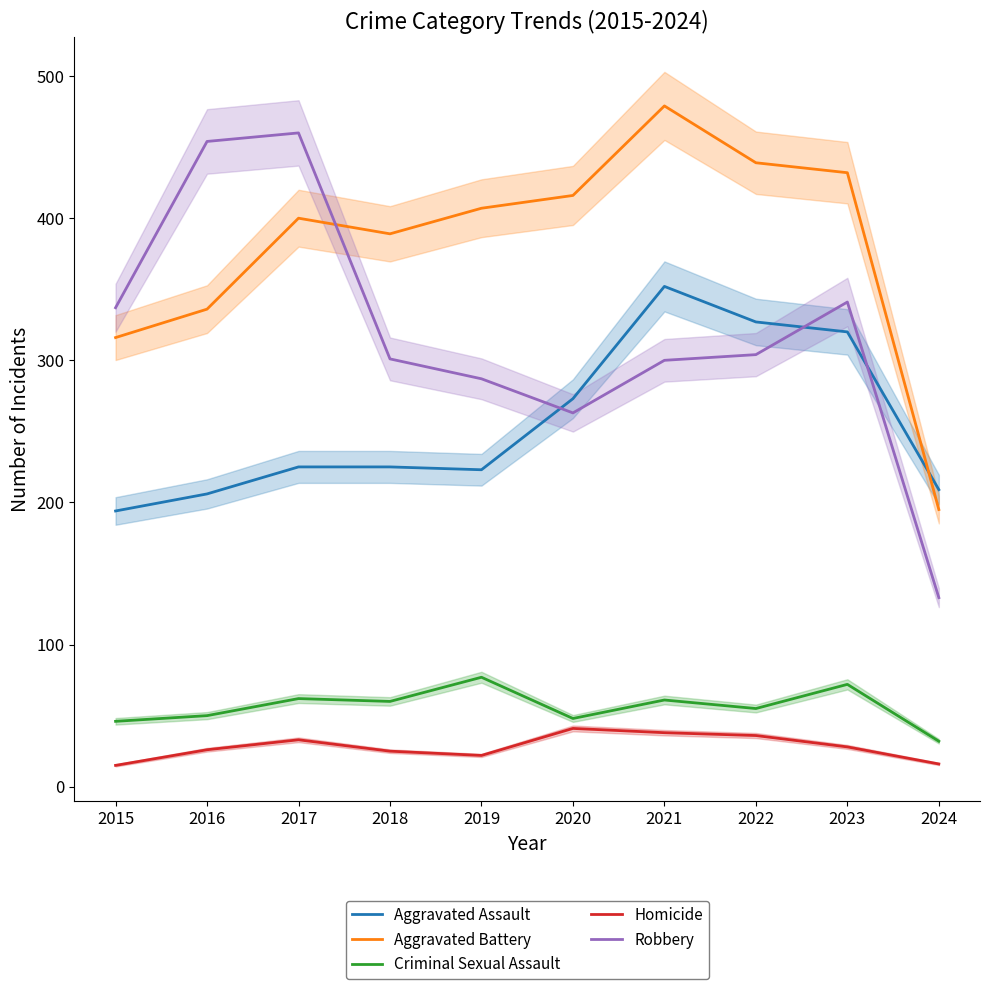

Does the chart display data point markers on the line(s)?

No